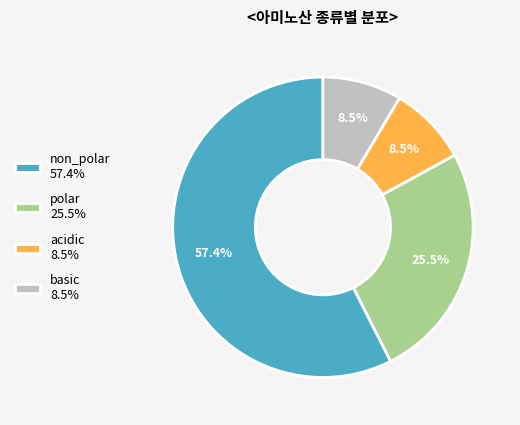

How many slices are in this pie chart?

4